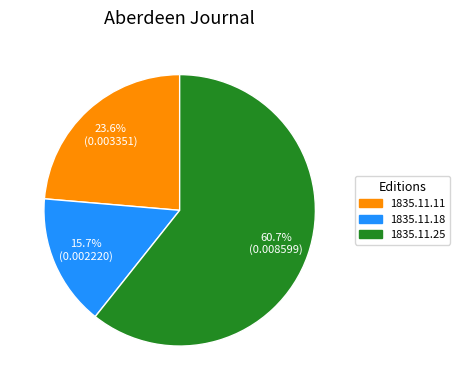

Does any single category account for the majority?

Yes